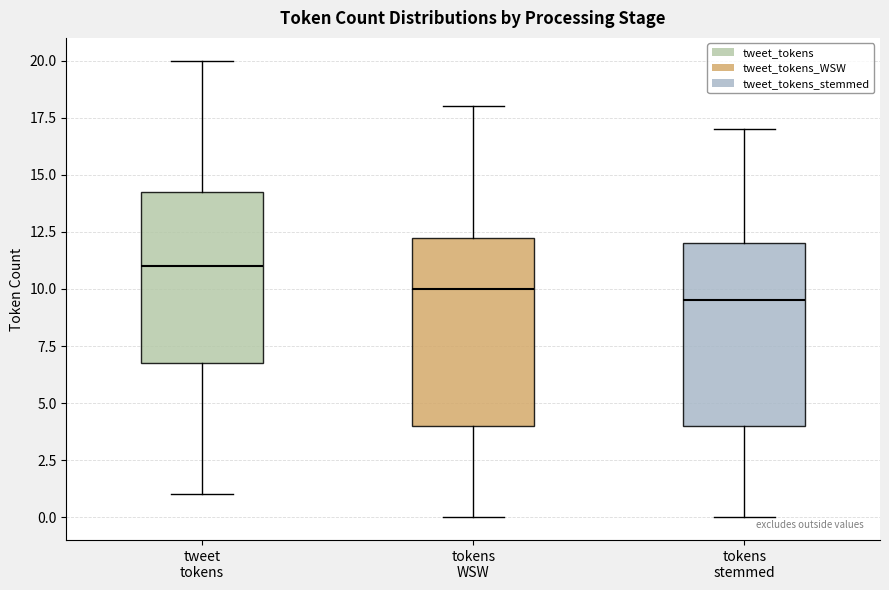

Reading left to right, read every box against the y-axis: the position of its median line, the range the box covers, and the ends of its whiskers. The values are not printed on the chart, so give them approximately, as read against the axis.

tweet tokens: median 11.0, box 7.0 to 14.5, whiskers 1.0 to 20.0
tokens WSW: median 10.0, box 4.0 to 12.5, whiskers 0.0 to 18.0
tokens stemmed: median 9.5, box 4.0 to 12.0, whiskers 0.0 to 17.0